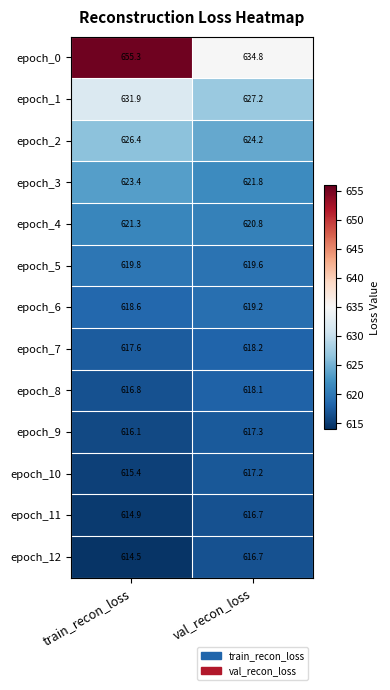

Count the number of categories in the chart.

2